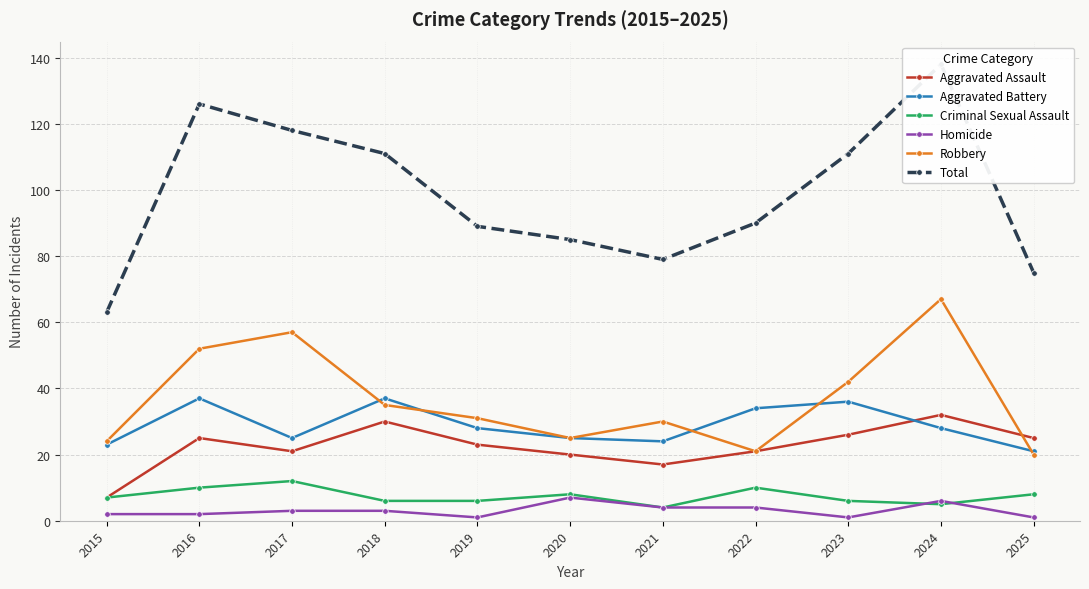

The Criminal Sexual Assault series shows 3 at 2024. True or false?

False